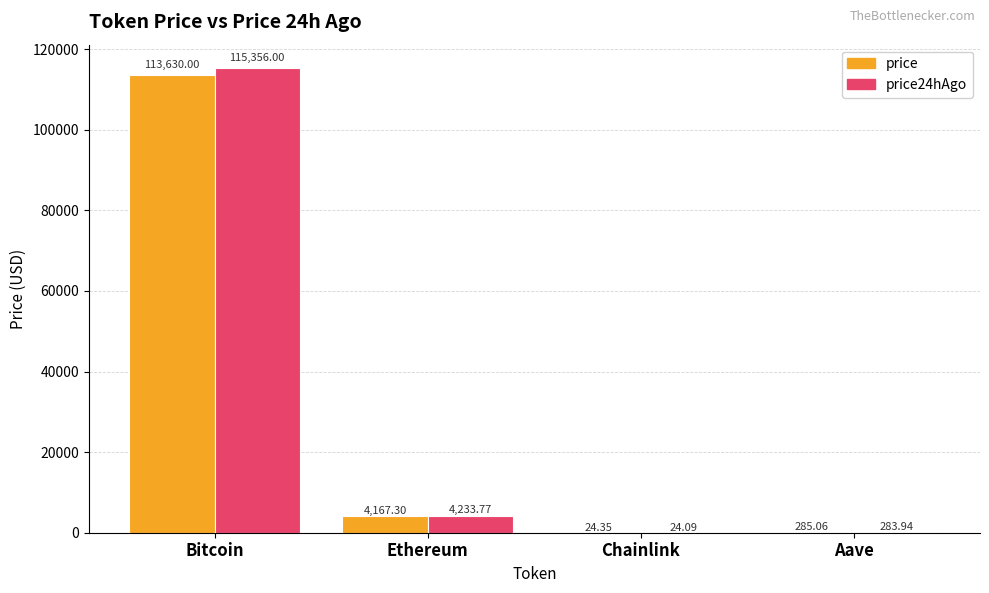

Which category has the highest value across all series?

Bitcoin